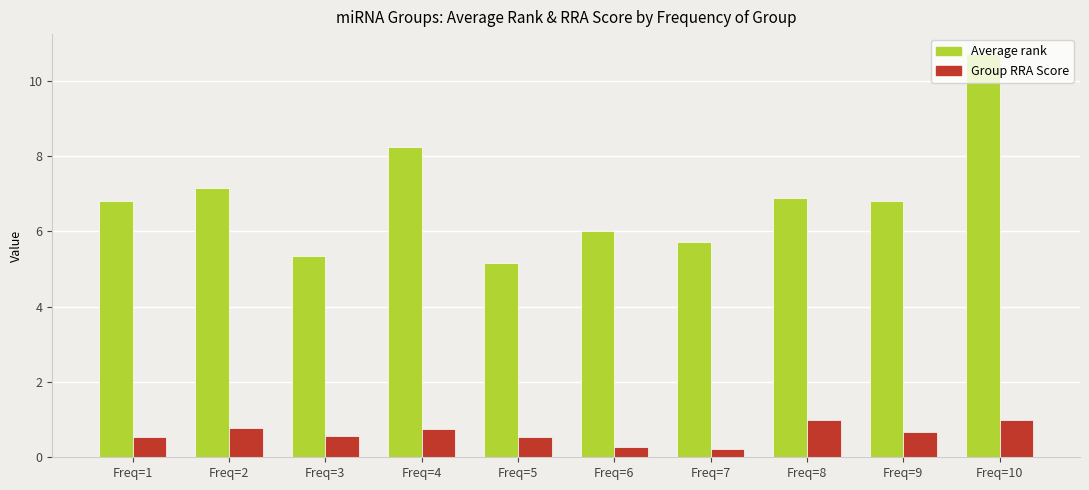

Which series has the largest total across all categories?

Average rank